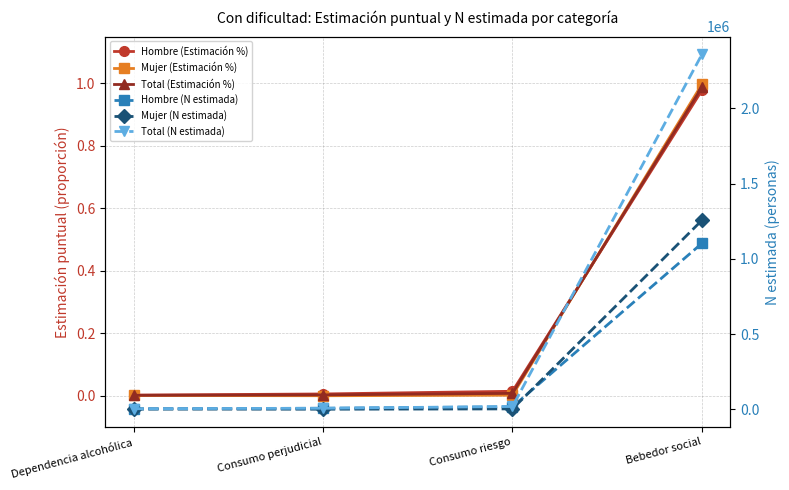

Where is Hombre (N estimada) nearest to the value 552766?

Consumo riesgo